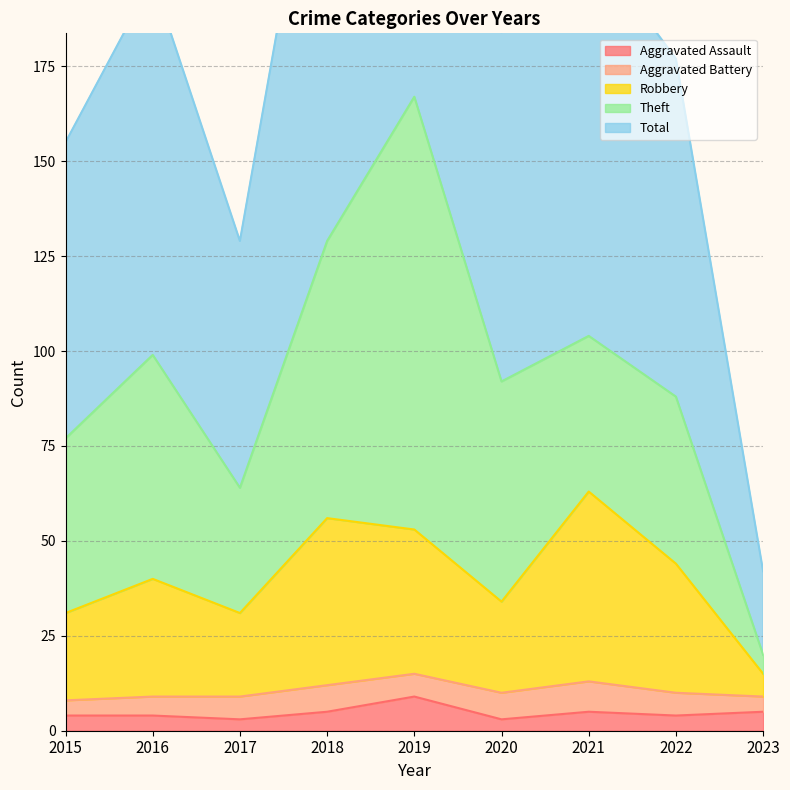

What is the difference between the maximum and second lowest values in the Total series?

205